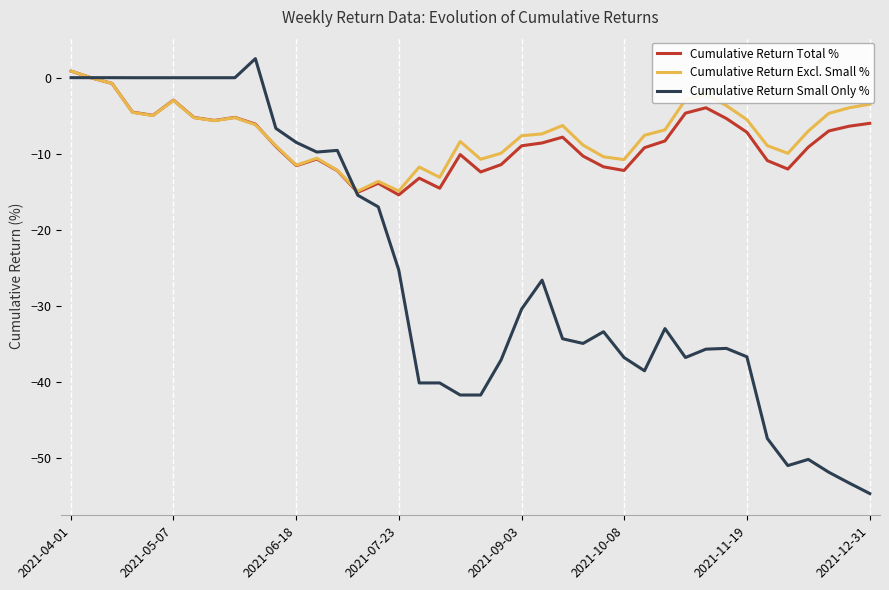

What is the sum of all Cumulative Return Excl. Small % values?

-293.6